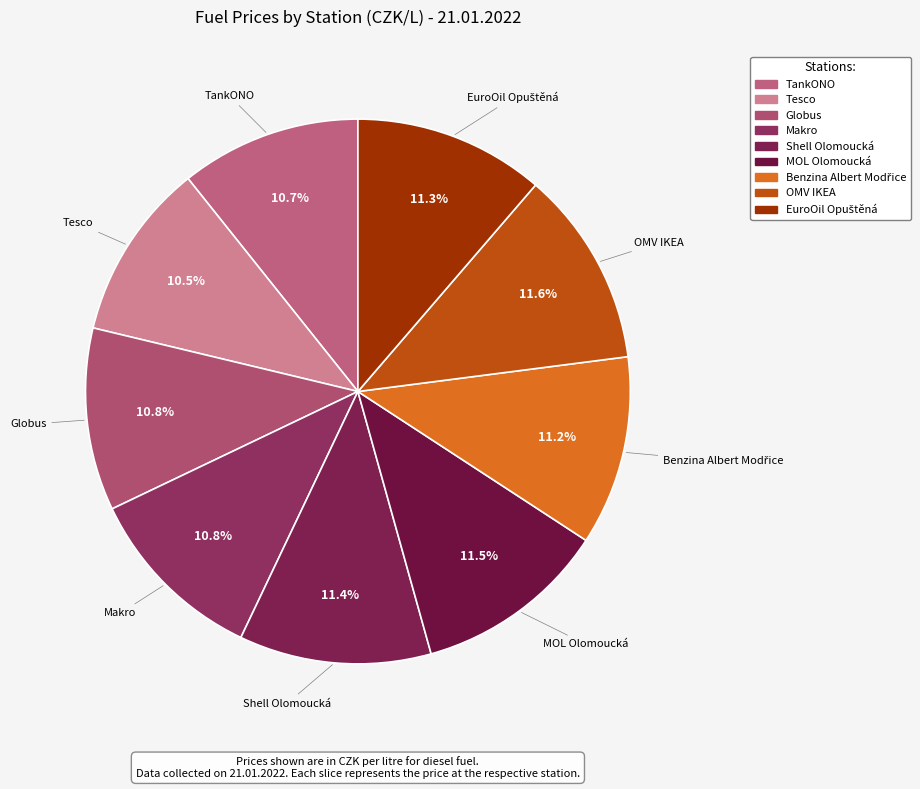

To the nearest percent, what portion does OMV IKEA represent?

12%